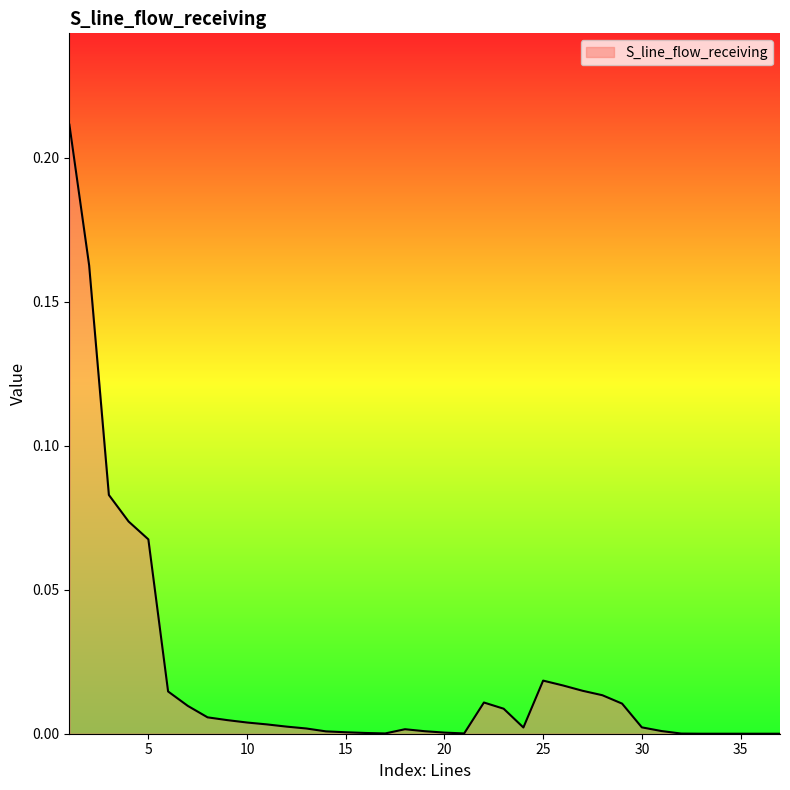

Reading left to right, what are all the values shown in this chart?

0.2	0.2	0.1	0.1	0.1	0.0	0.0	0.0	0.0	0.0	0.0	0.0	0.0	0.0	0.0	0.0	0.0	0.0	0.0	0.0	0.0	0.0	0.0	0.0	0.0	0.0	0.0	0.0	0.0	0.0	0.0	0.0	0.0	0.0	0.0	0.0	0.0